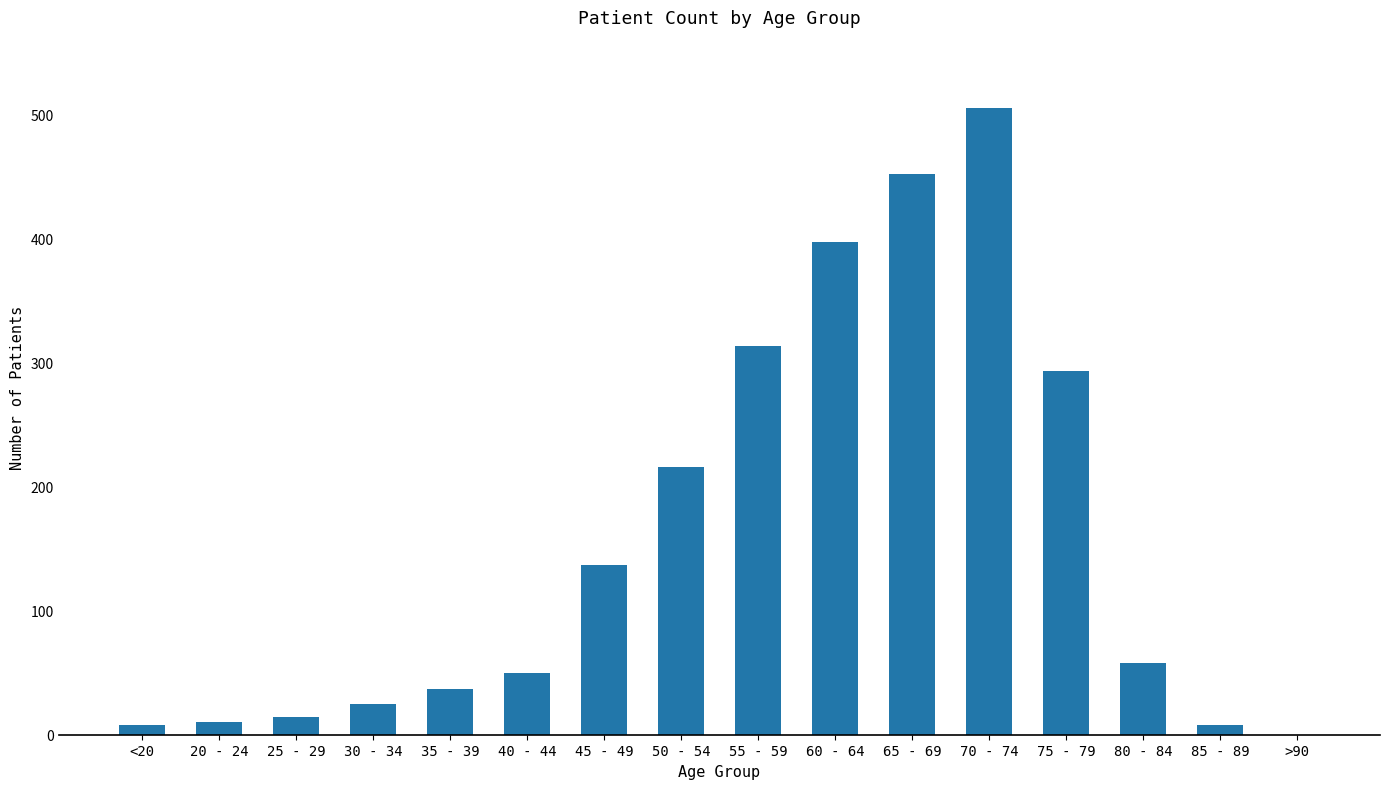

Between 20 - 24 and >90, which is larger?

20 - 24